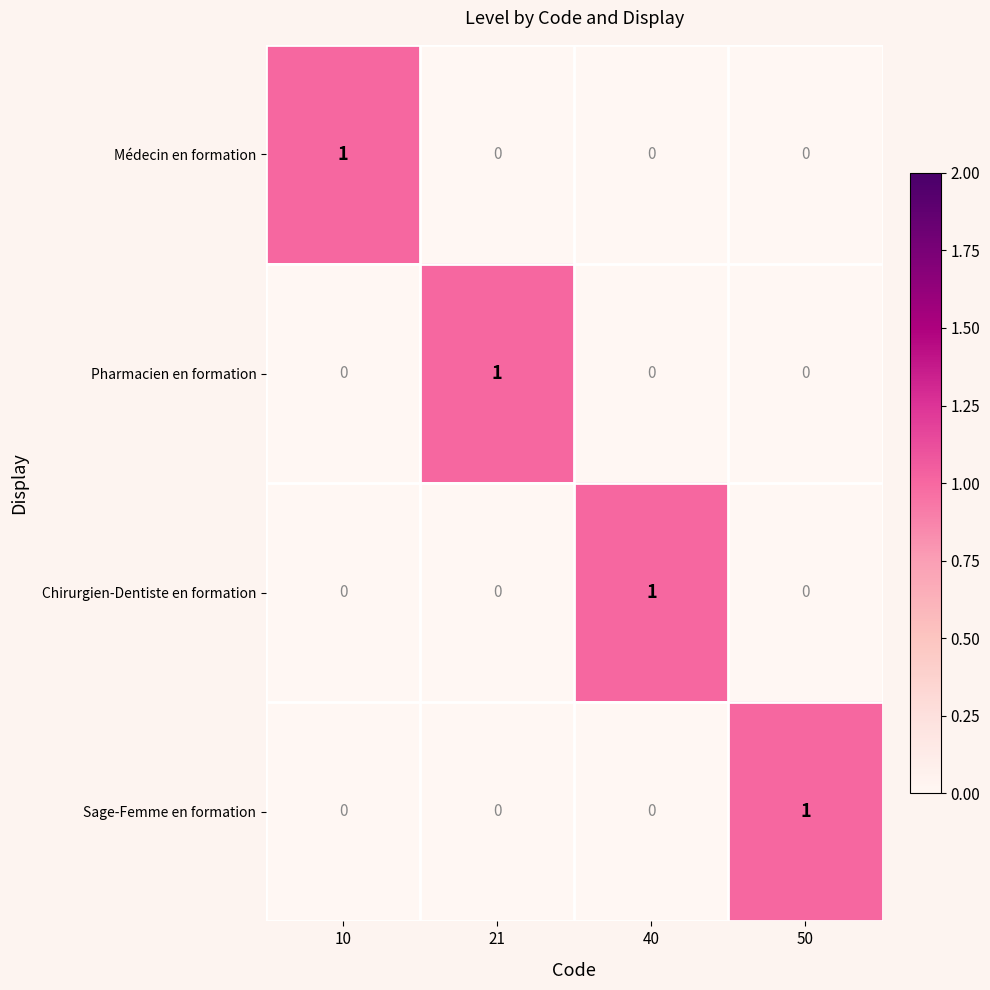

At how many categories does at least one series exceed 0?

4